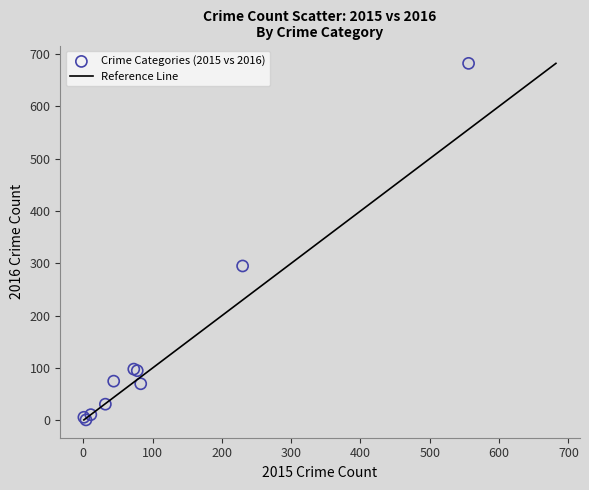

What Y value in the scatter plot is closest to 341?

295